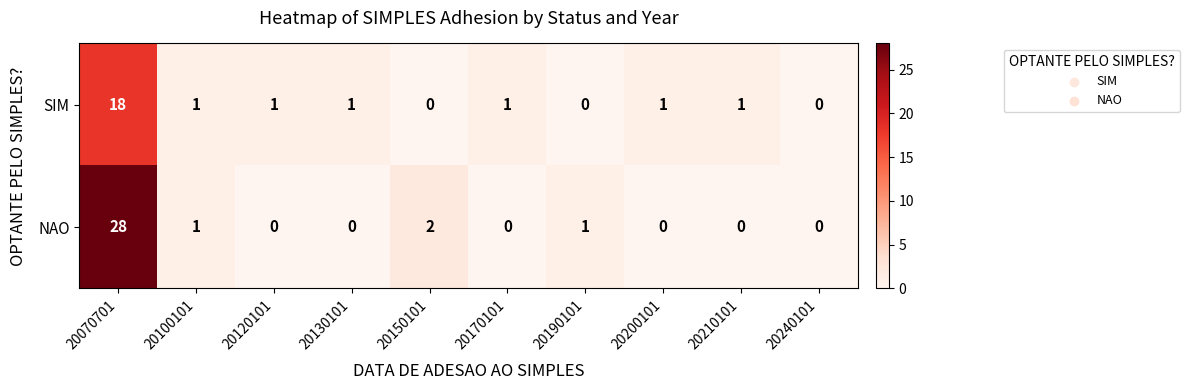

What is the spread (max minus min) of values at 20170101?

1